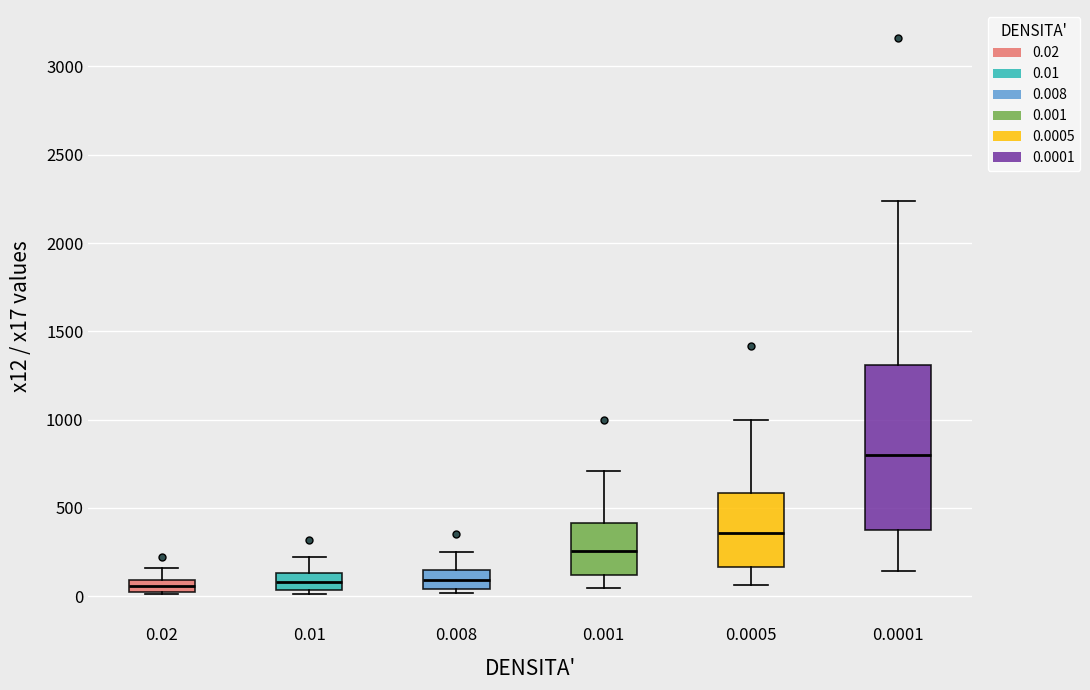

Comparing the boxes themselves (not the whiskers), which one is the tallest?

0.0001